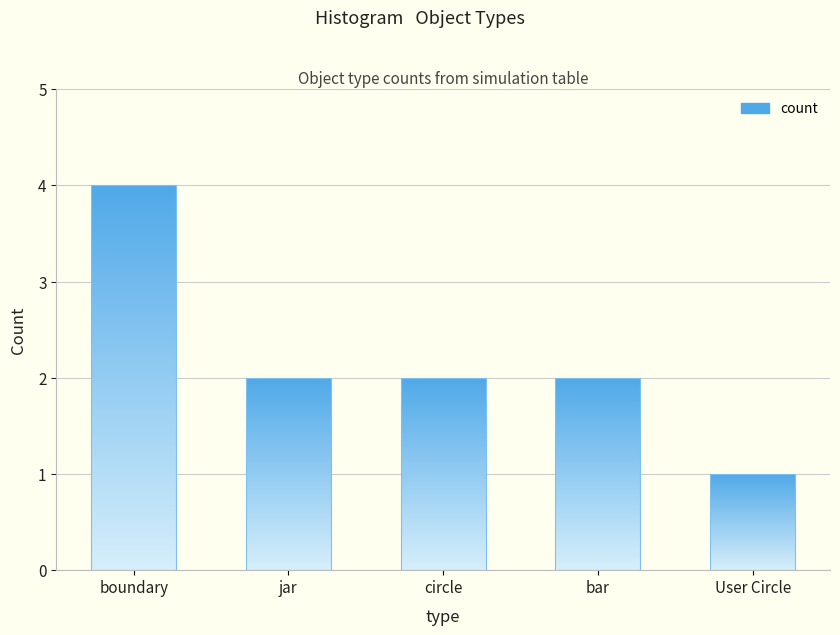

What is the change in value from boundary to User Circle?

-3